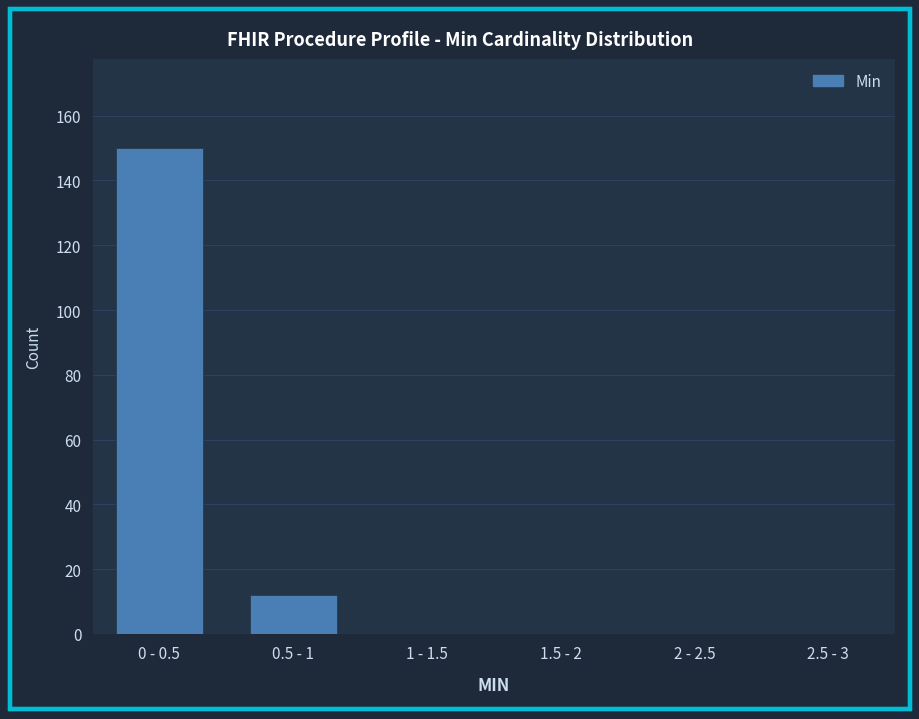

Reading left to right, list all the values displayed in this chart.

0 - 0.5=150	0.5 - 1=12	1 - 1.5=0	1.5 - 2=0	2 - 2.5=0	2.5 - 3=0